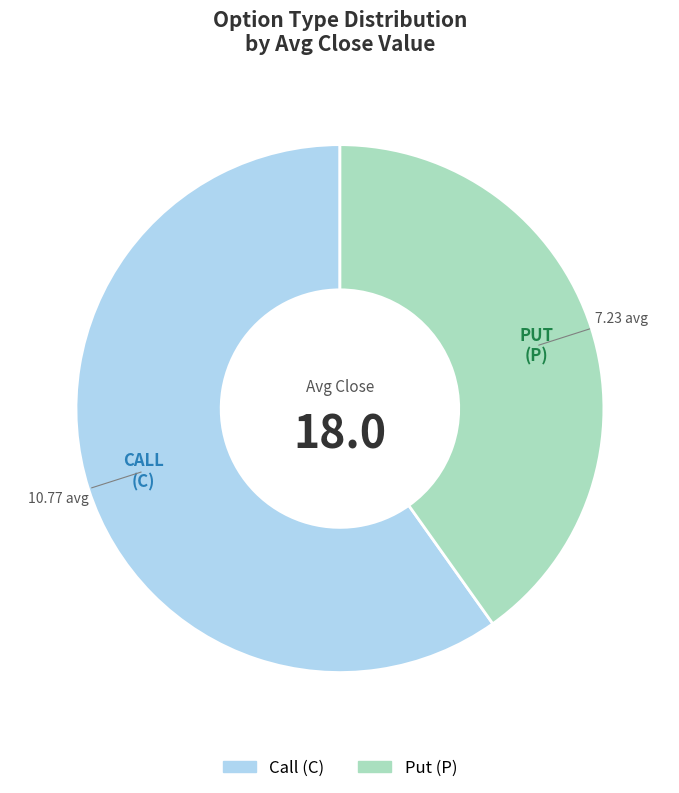

Is there any slice that represents more than half of the pie?

Yes